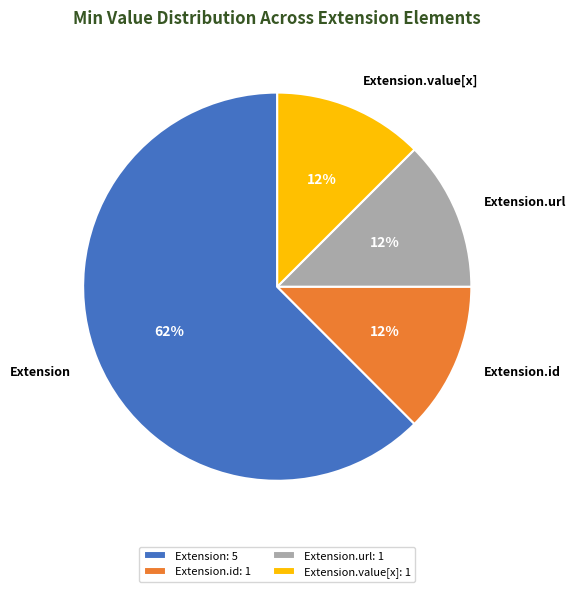

Is it true that Extension.id is 5% of the pie?

False